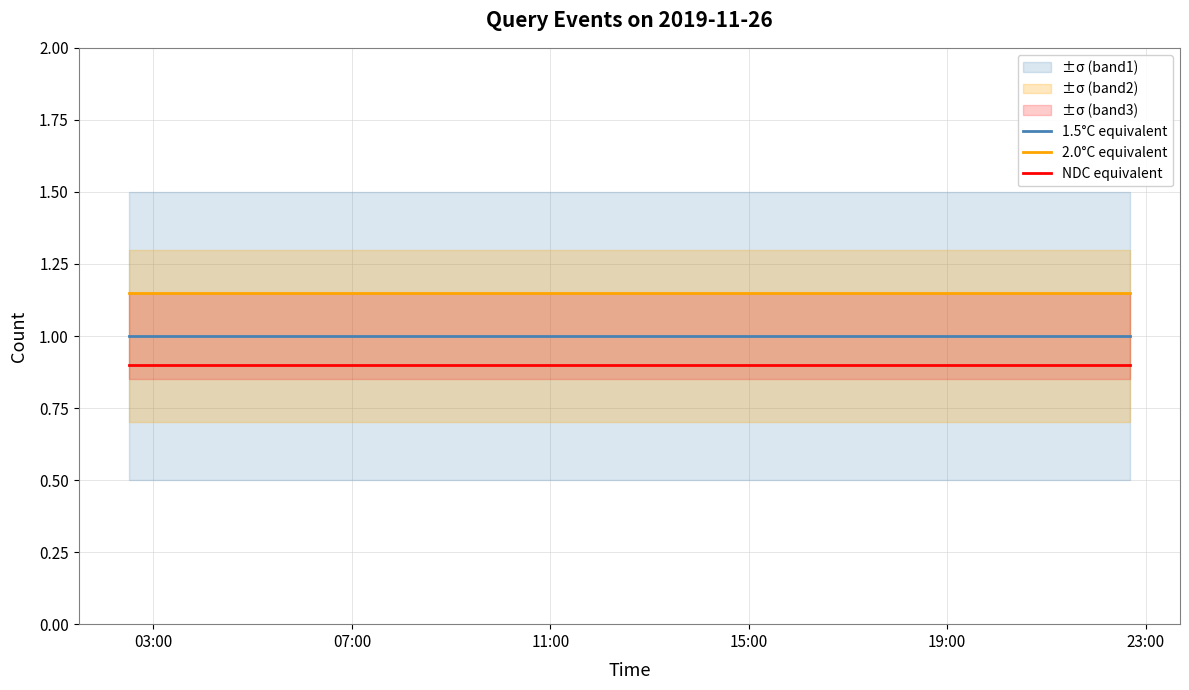

Rank the series by their average value, from highest to lowest.

2.0°C equivalent, 1.5°C equivalent, NDC equivalent